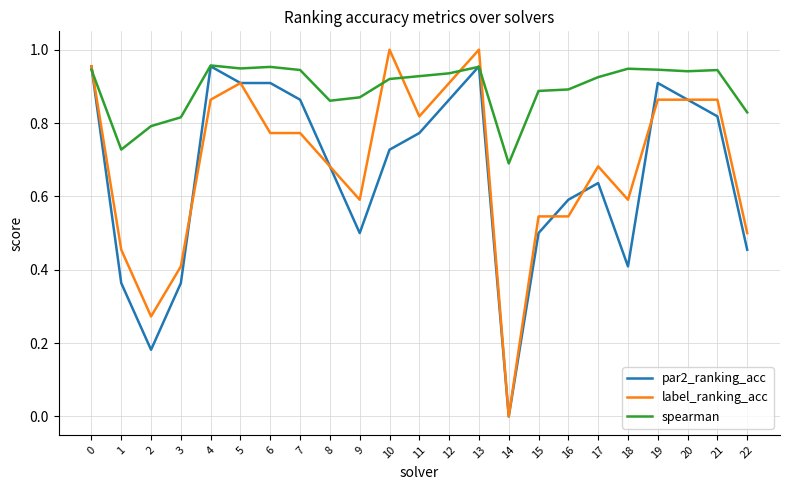

Which series changed the most between 9 and 14?

label_ranking_acc